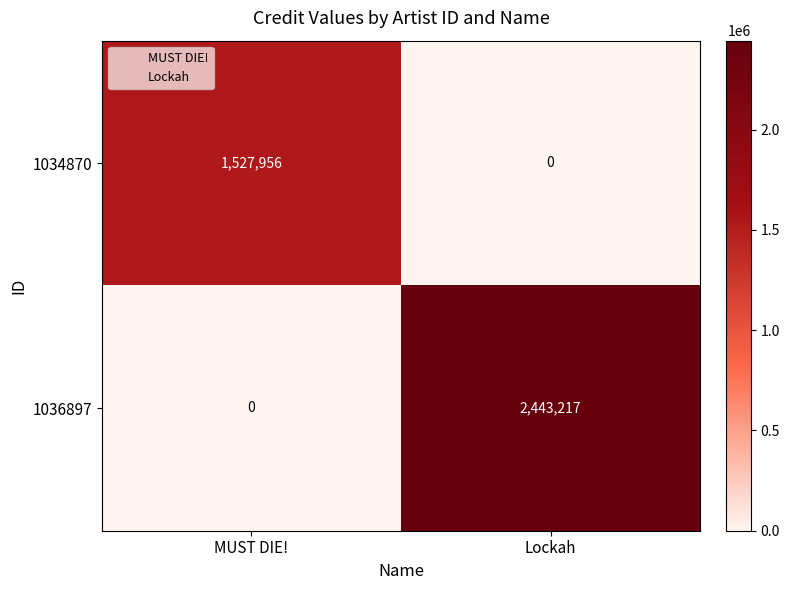

Reading right to left, transcribe all the data shown in this chart.

1034870: 0	1527956
1036897: 2443217	0